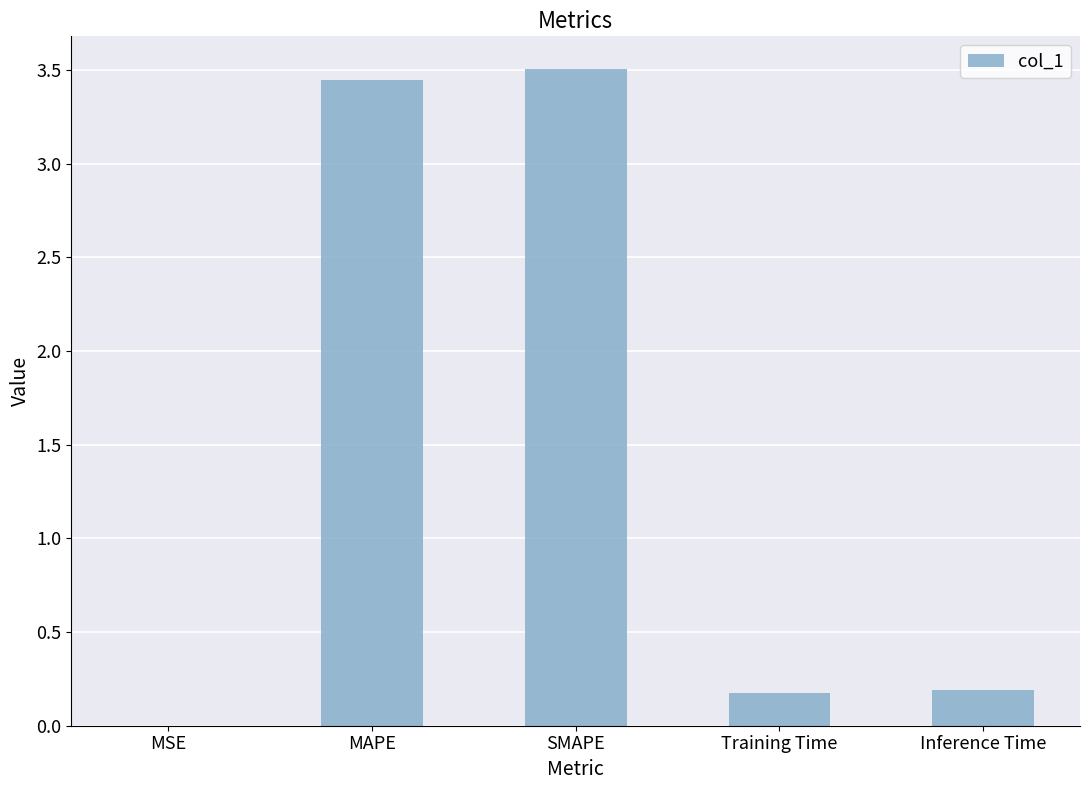

The chart shows a value of 0.2 at Inference Time. True or false?

True